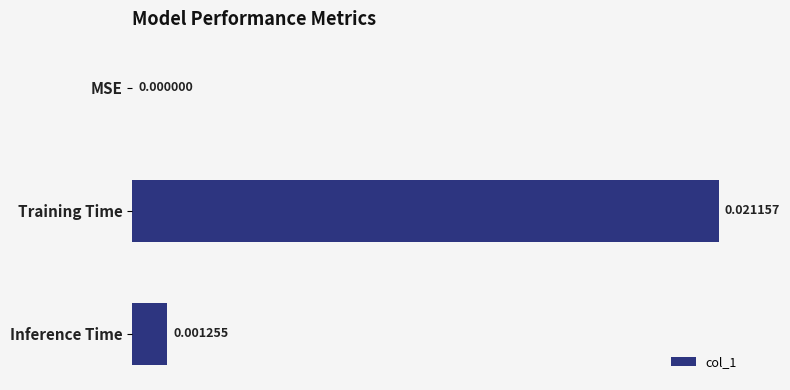

Are the bars grouped side by side (vs. stacked)?

No